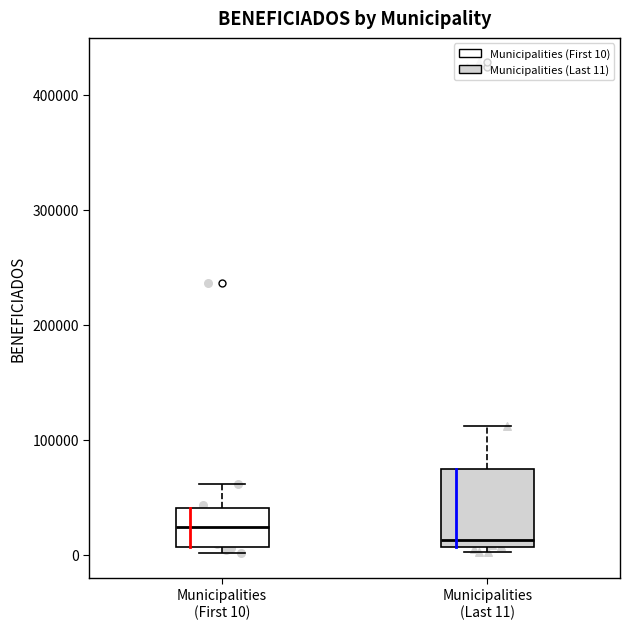

Reading left to right, read every box against the y-axis: the position of its median line, the range the box covers, and the ends of its whiskers. The values are not printed on the chart, so give them approximately, as read against the axis.

Municipalities (First 10): median 20000, box 10000 to 40000, whiskers 0 to 60000
Municipalities (Last 11): median 10000 (just above the box's lower edge), box 10000 to 70000, whiskers 0 to 110000